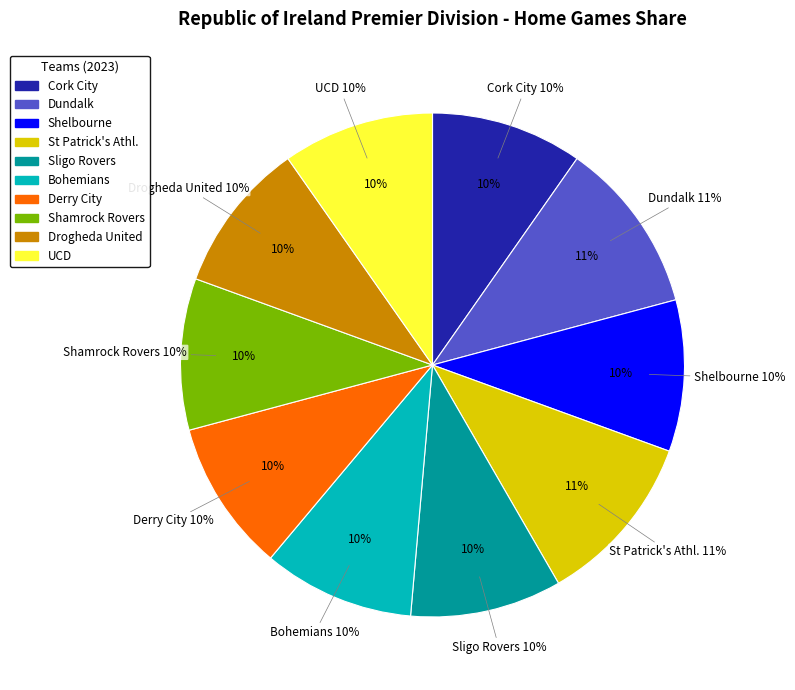

True or false: Derry City accounts for 10% of the total.

True